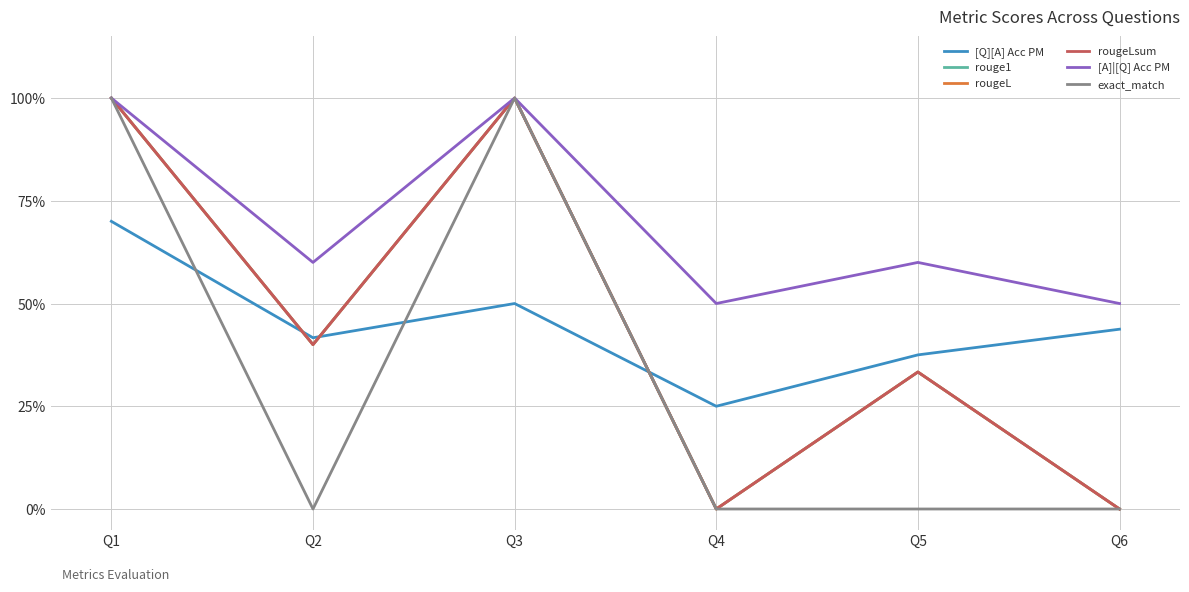

In [A]|[Q] Acc PM, how many points are lower than both neighbors (excluding endpoints)?

2